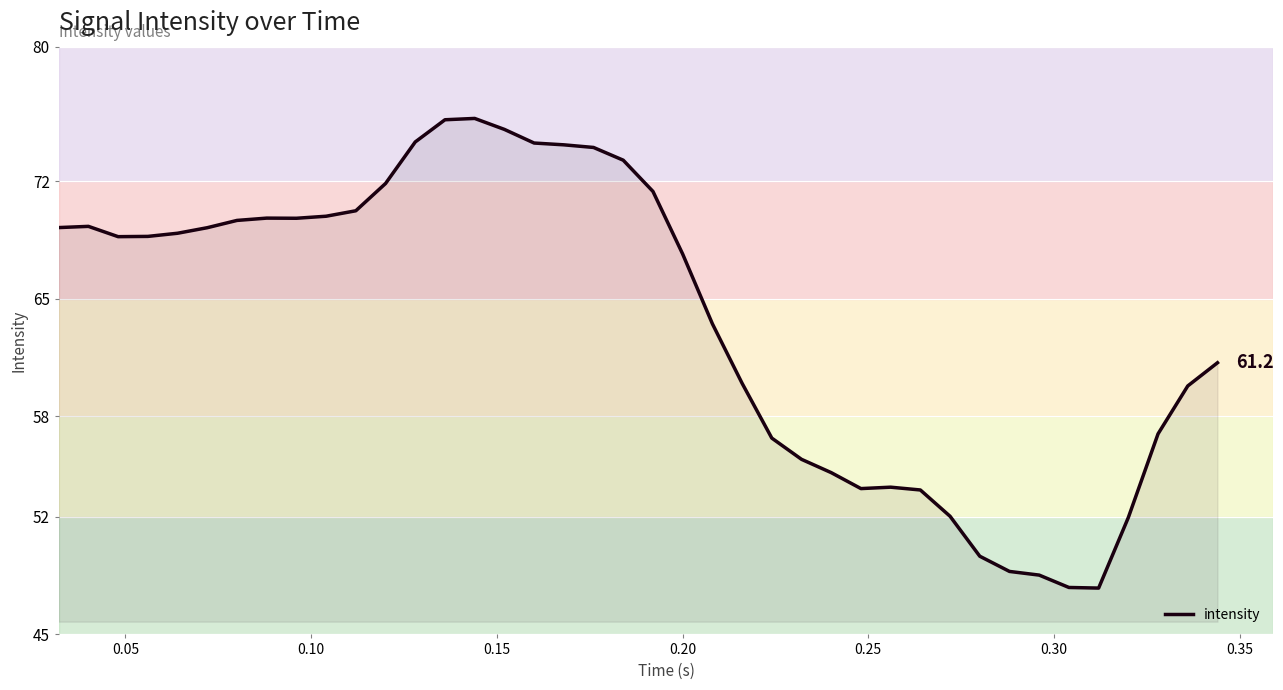

What is the minimum value shown in the chart?

47.8